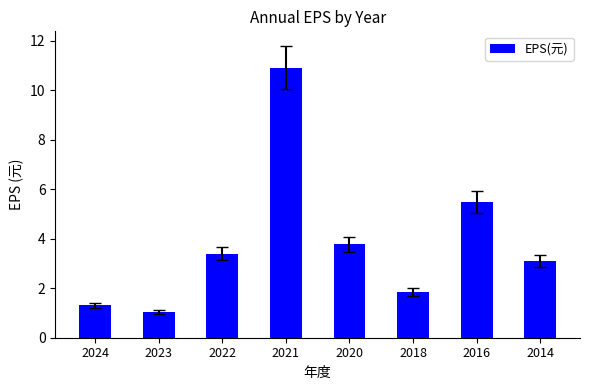

What is the value of the 7th bar from the left?

5.5